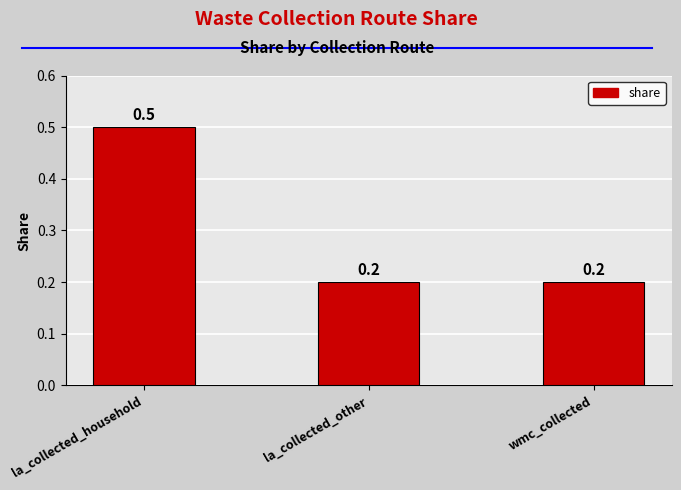

The chart shows a value of 0.3 at la_collected_other. True or false?

False